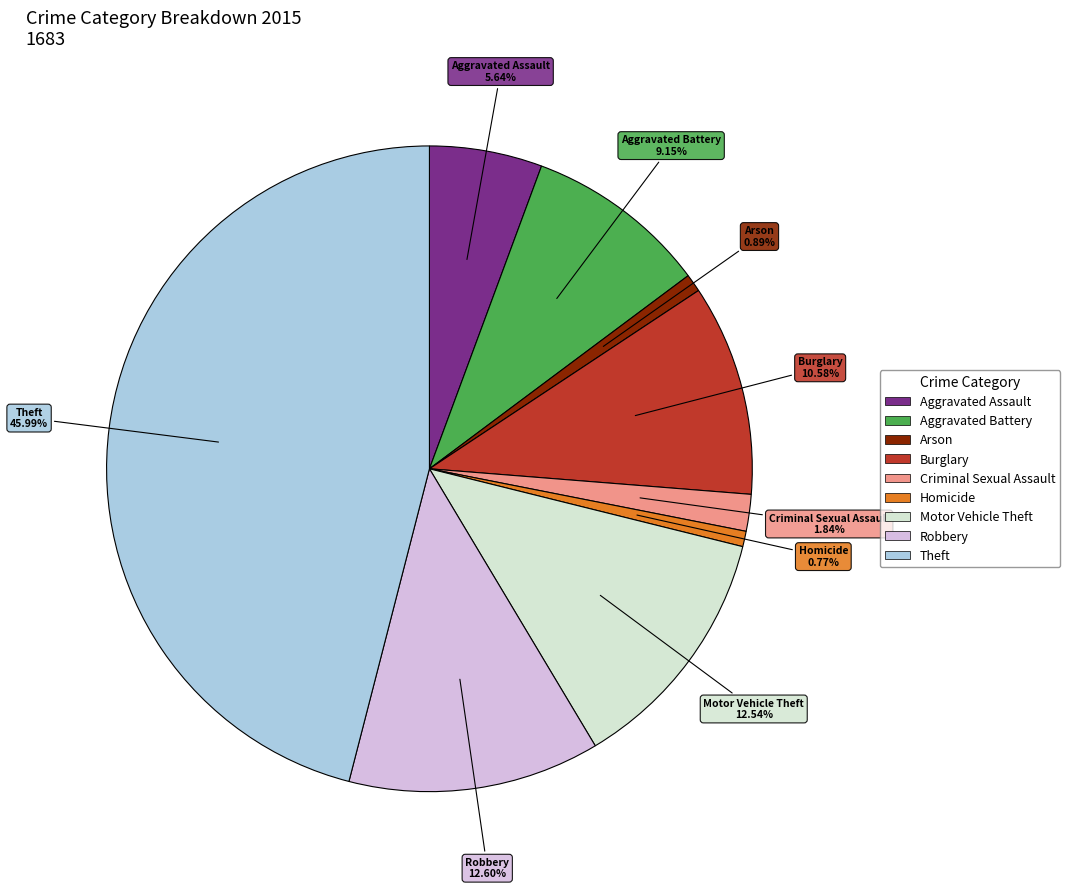

How many slices are in this pie chart?

9